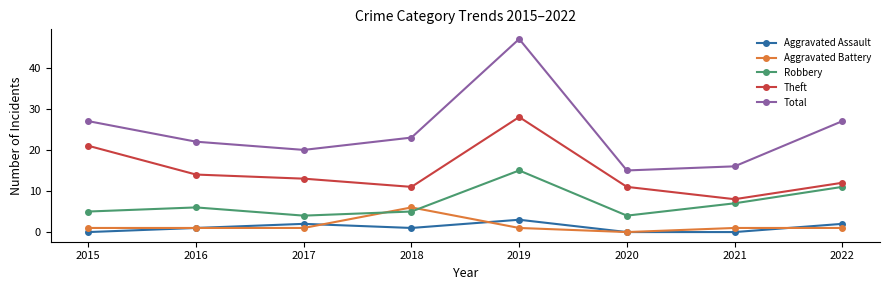

What are all the series names shown in the legend?

Aggravated Assault, Aggravated Battery, Robbery, Theft, Total